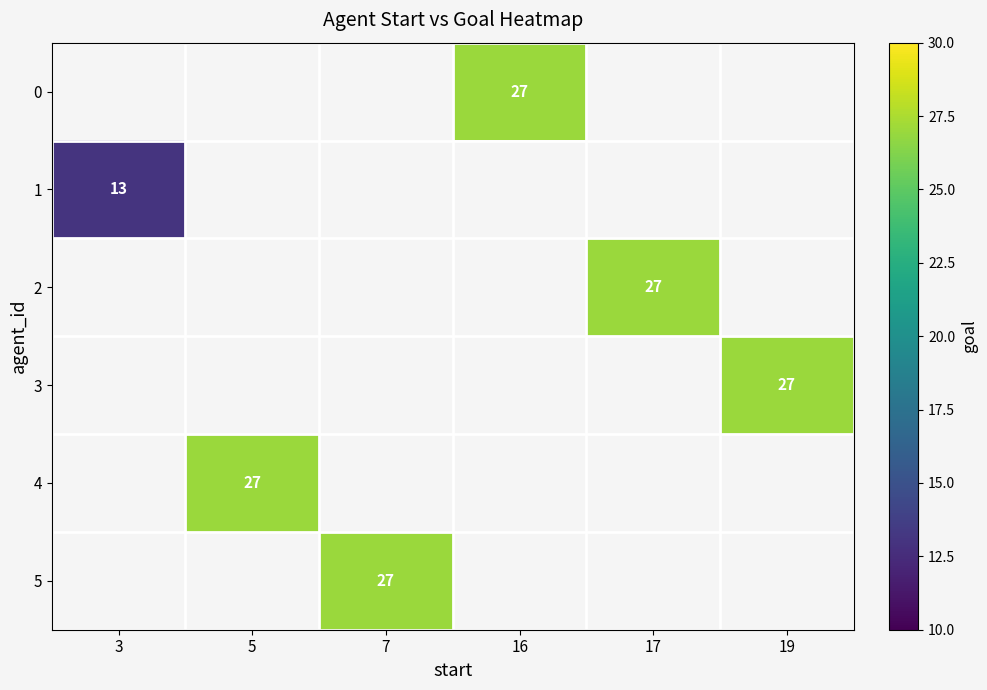

The 0 series shows 38 at 16. True or false?

False